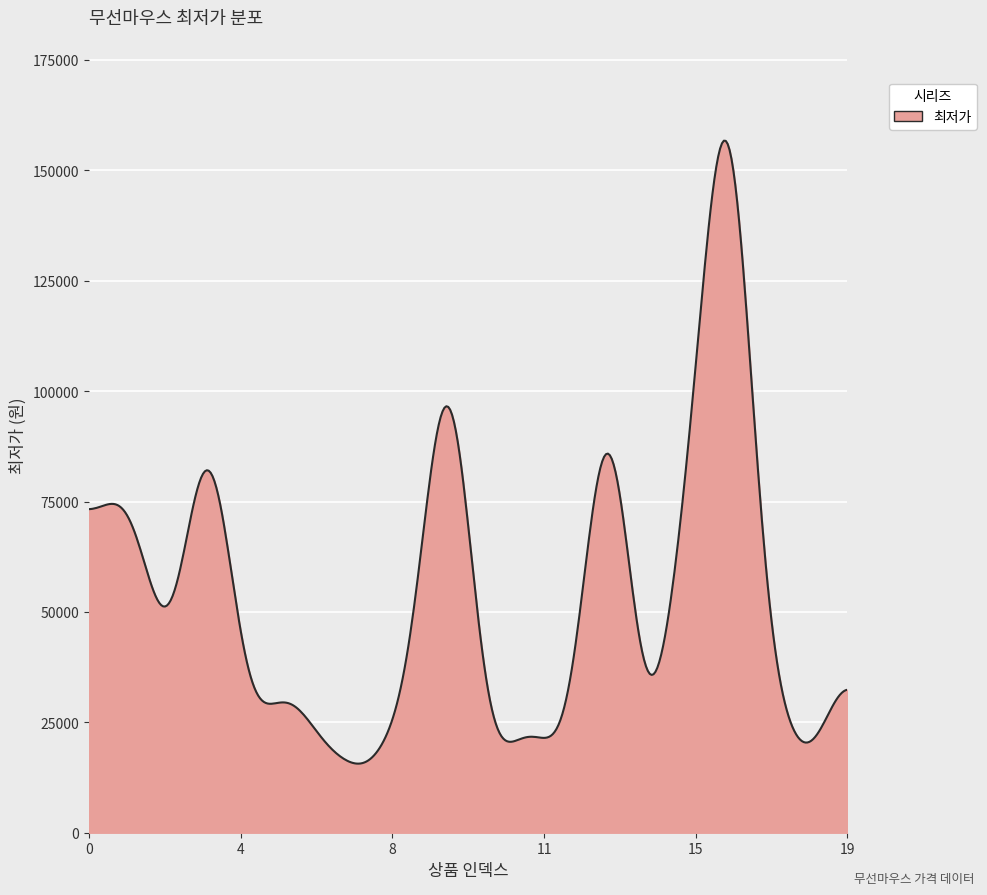

What is the difference between the maximum and minimum values?

141073.1